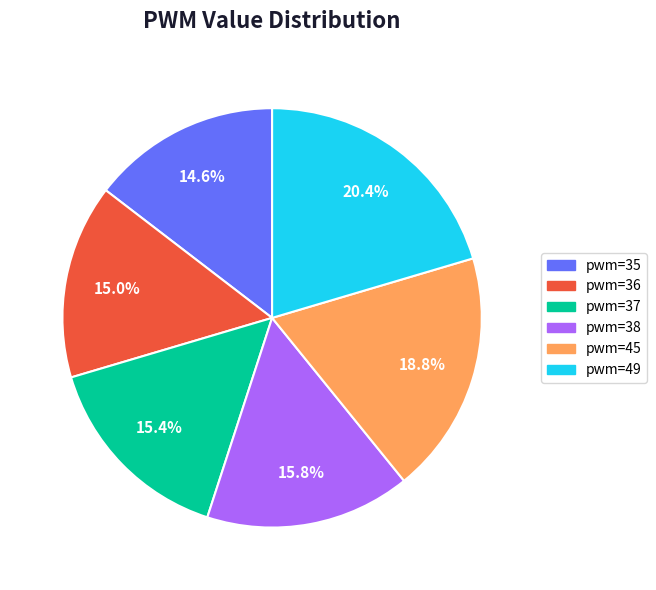

Which category has the biggest portion of the pie?

pwm=49